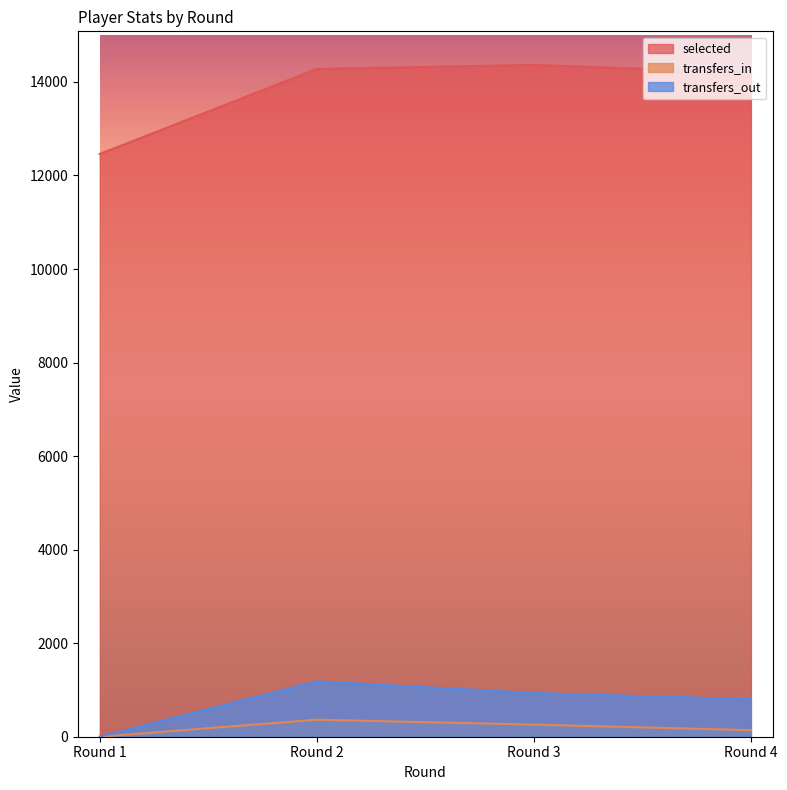

At which label does selected reach its minimum?

Round 1